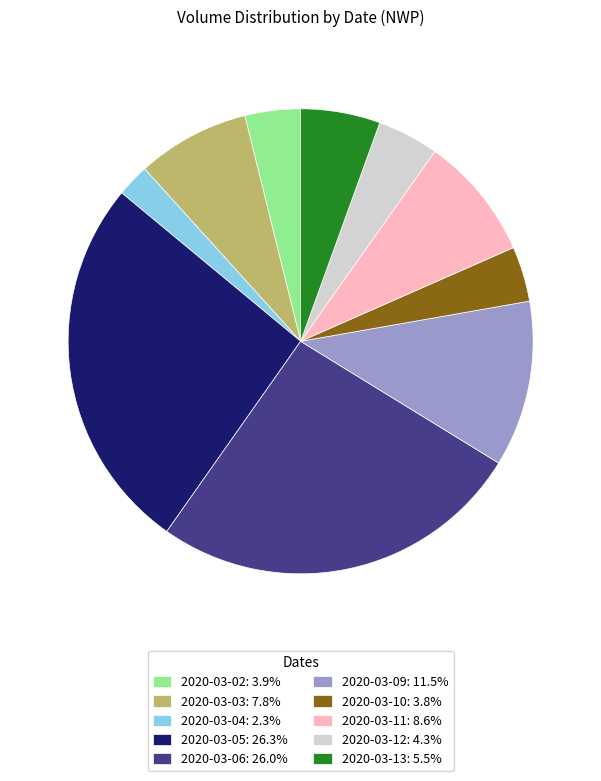

What is the ratio of the value at 2020-03-10 to the value at 2020-03-13?

0.7